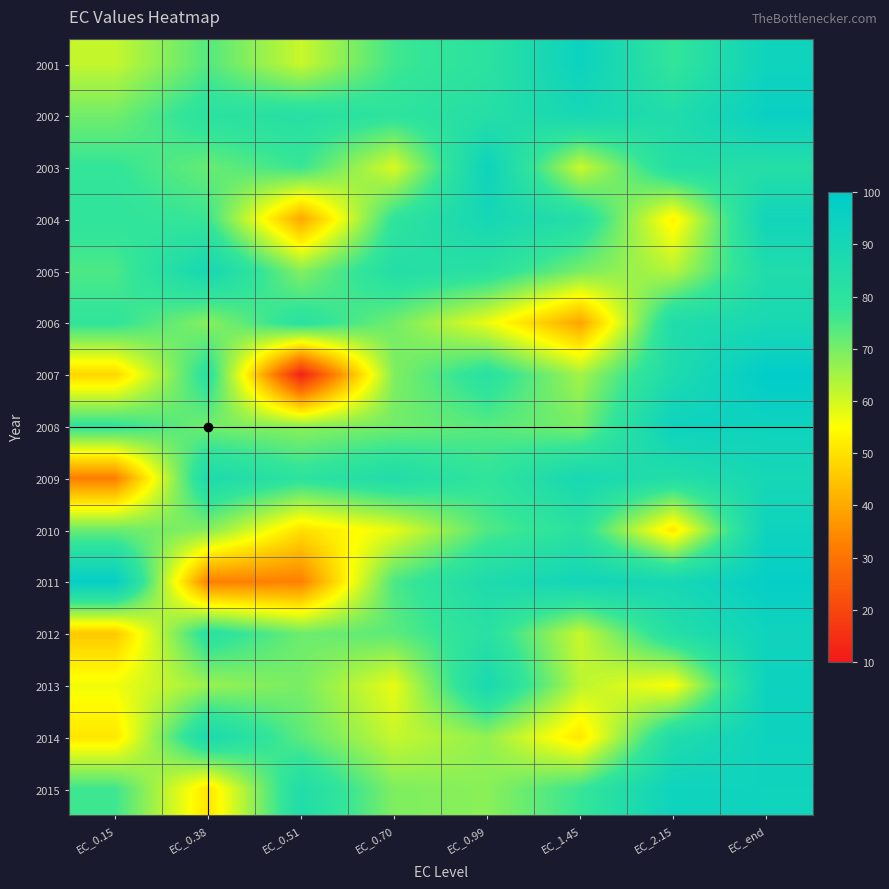

How many categories are shown in the chart?

8